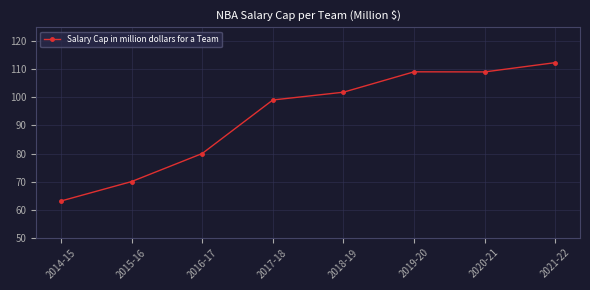

True or false: the data shows 128.8 at 2016-17.

False